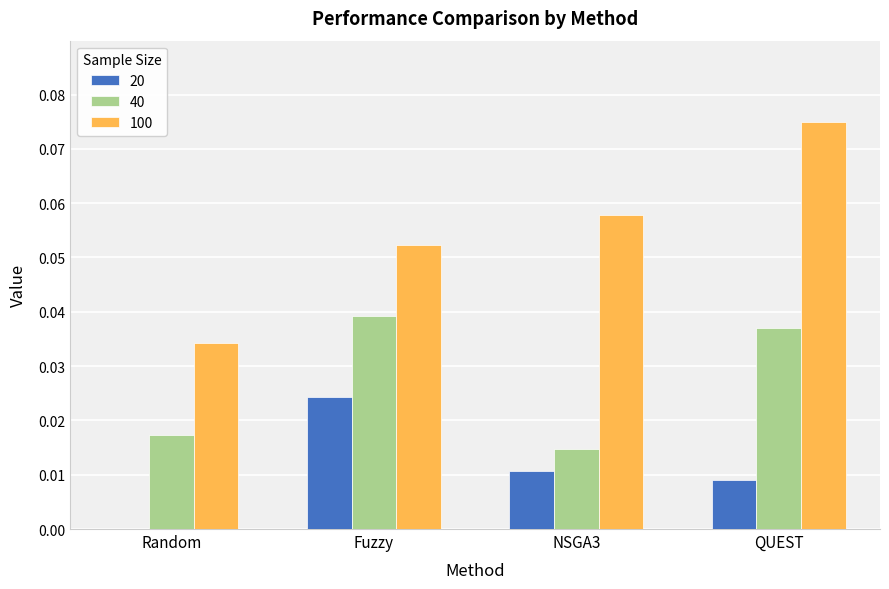

Between Random and NSGA3, which series saw the biggest shift?

100